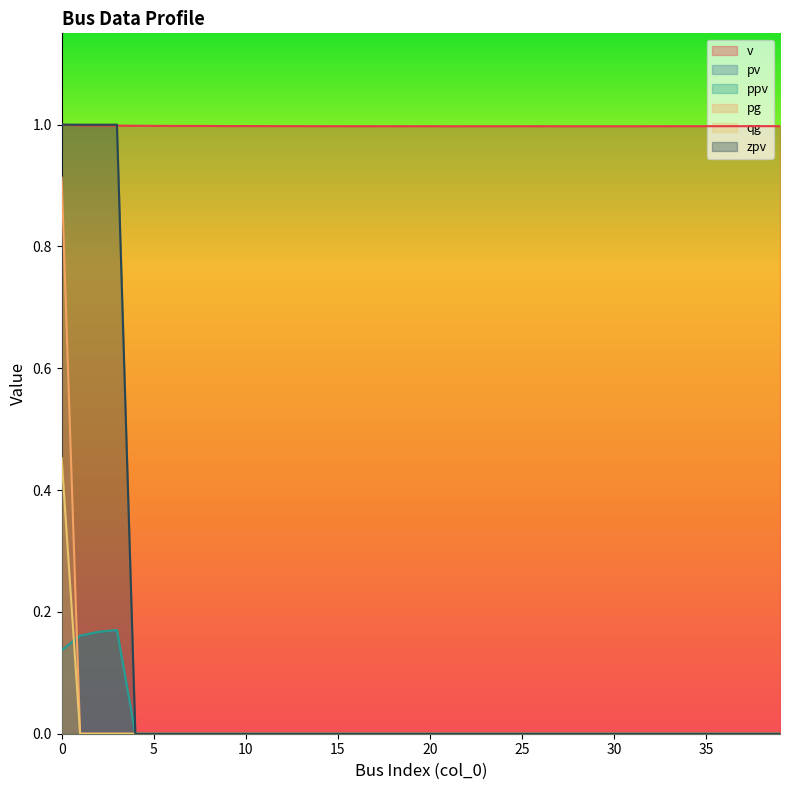

What is the difference between the maximum and minimum values in the qg series?

0.5